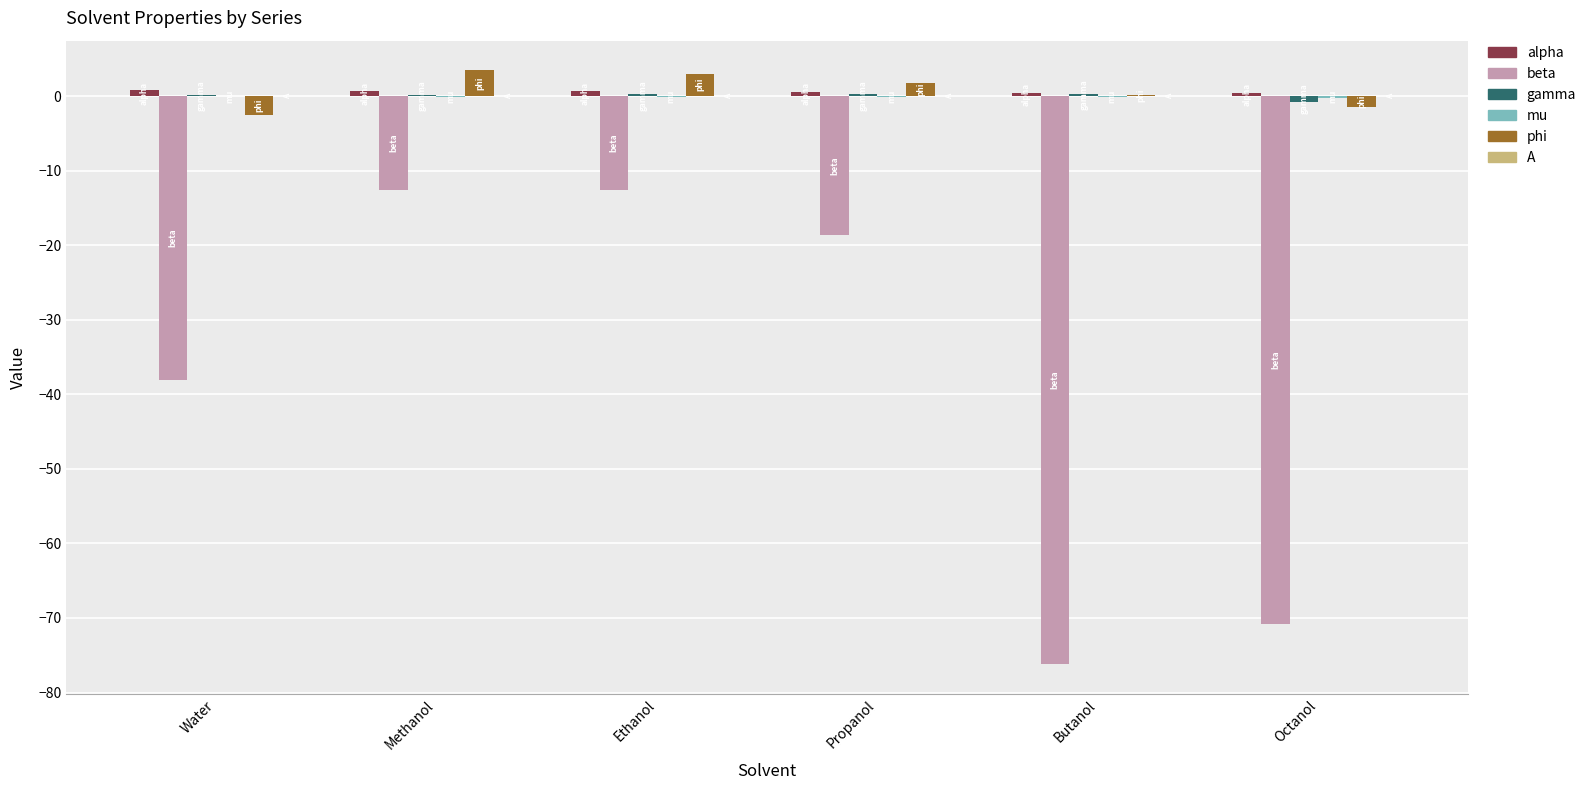

Is it true that phi equals -2.5 at Water?

True